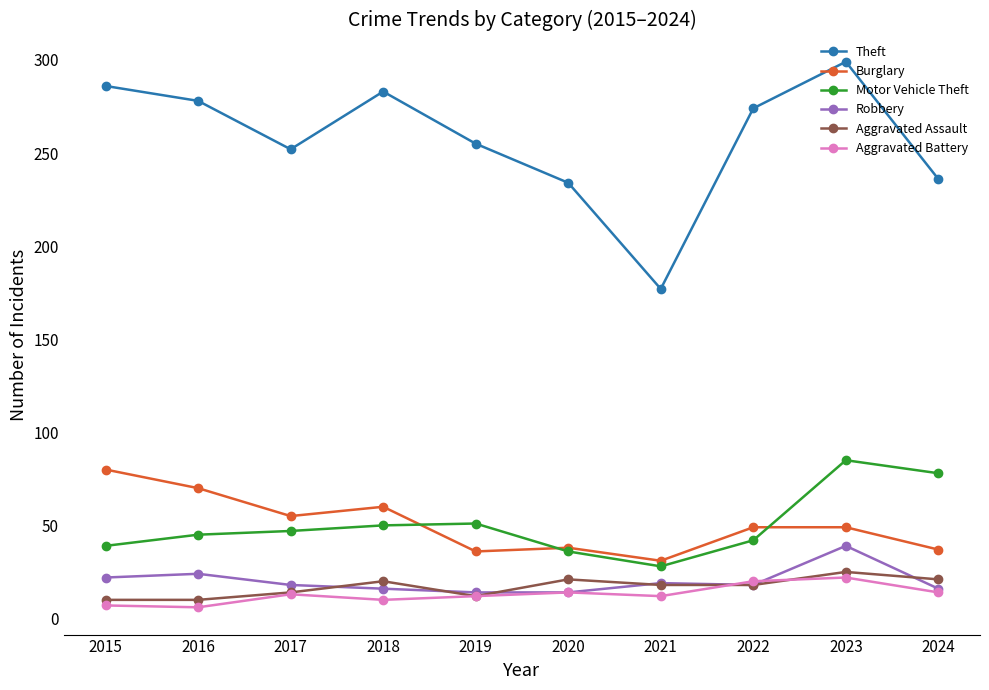

Is this an area chart (filled region under the line)?

No